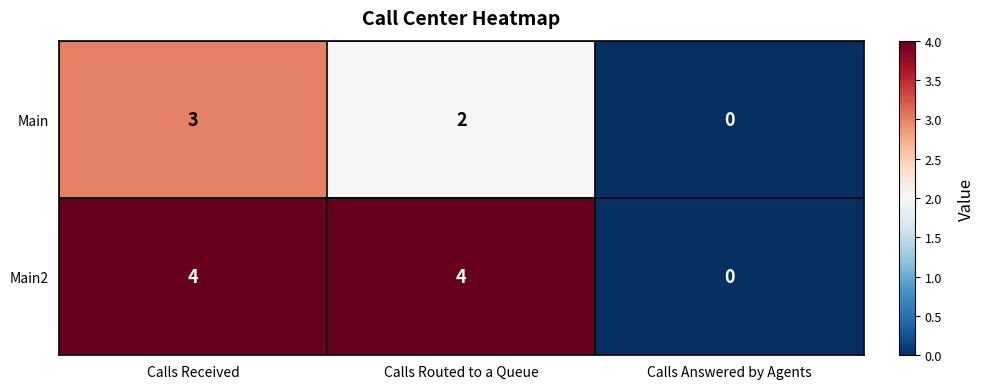

What is the sum of the Main2 values at Calls Routed to a Queue and Calls Received?

8